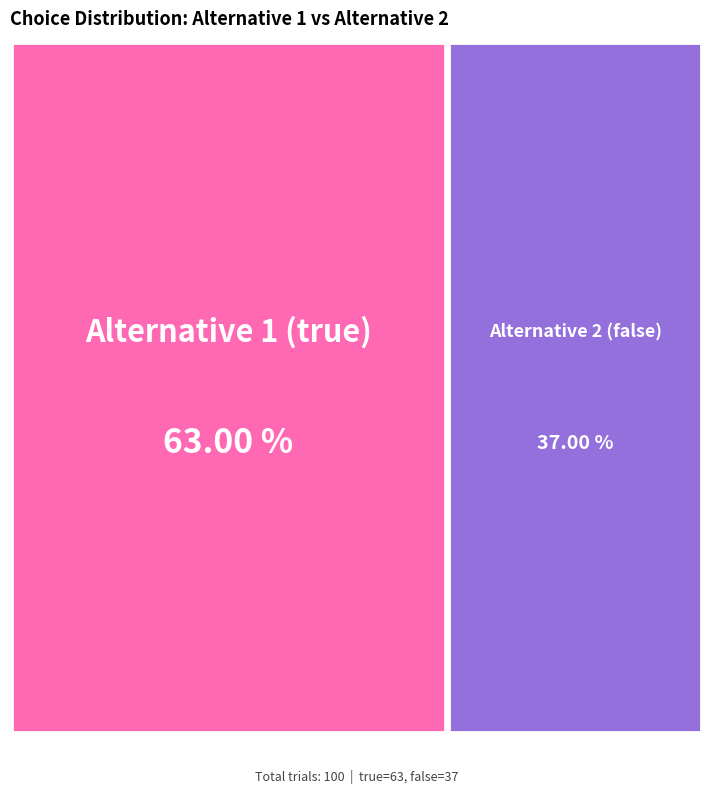

Count the number of slices in the pie.

2